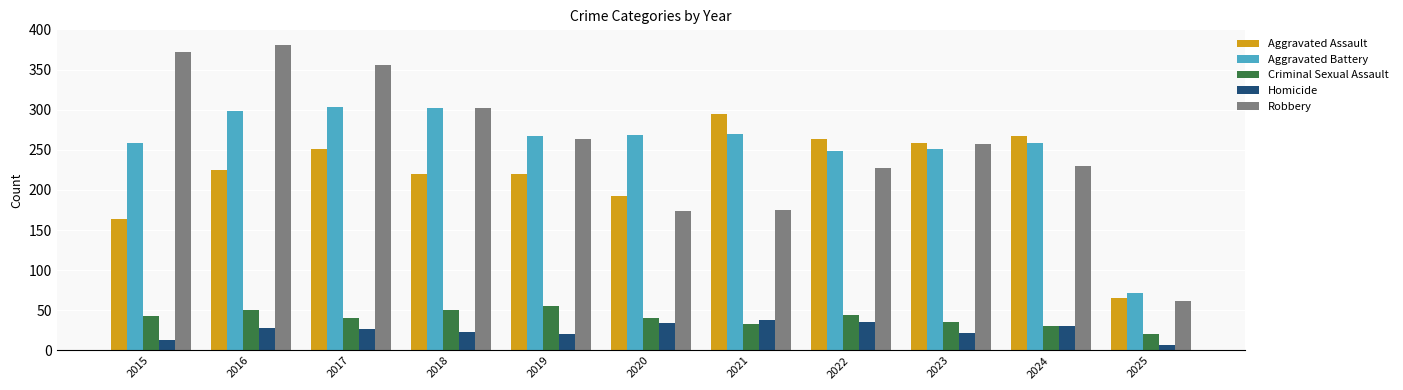

Is it true that Homicide equals 21 at 2019?

True